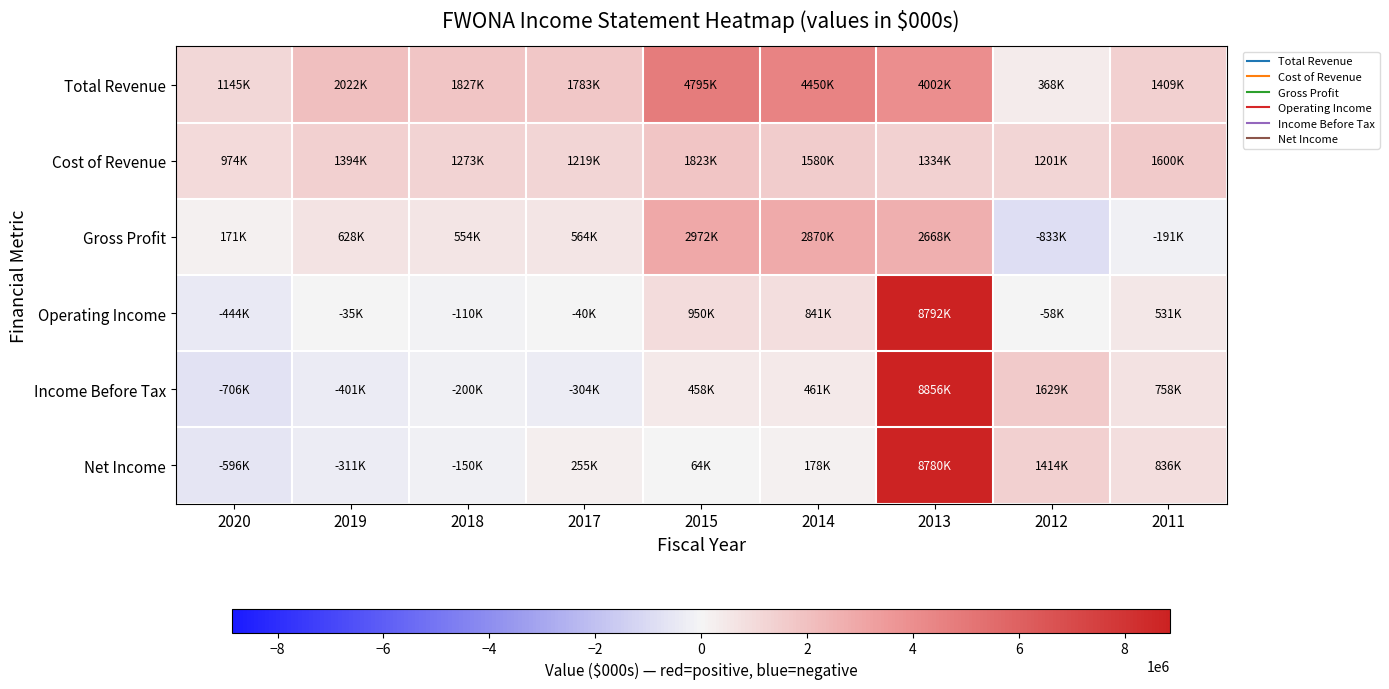

What is the smallest value displayed?

-833000